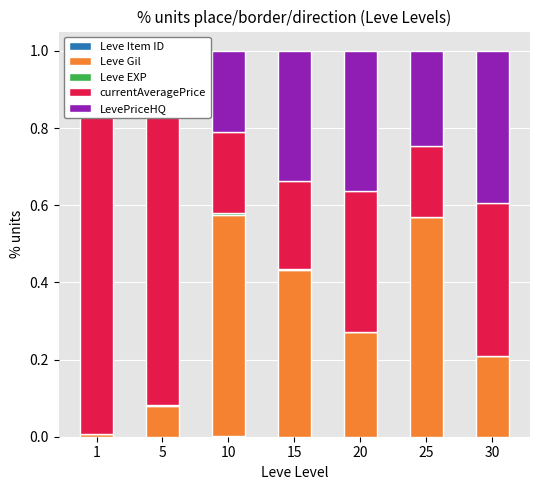

Rank the series at 30 from highest to lowest value.

LevePriceHQ, currentAveragePrice, Leve Gil, Leve EXP, Leve Item ID